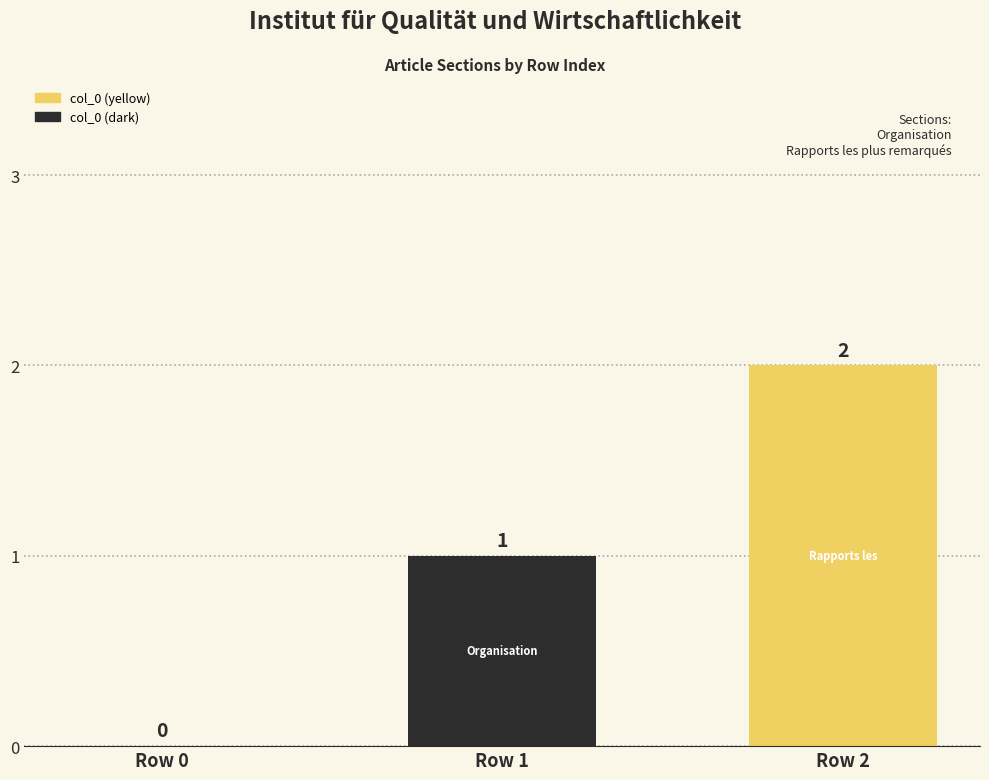

Reading left to right, extract all data points from this chart.

0	1	2